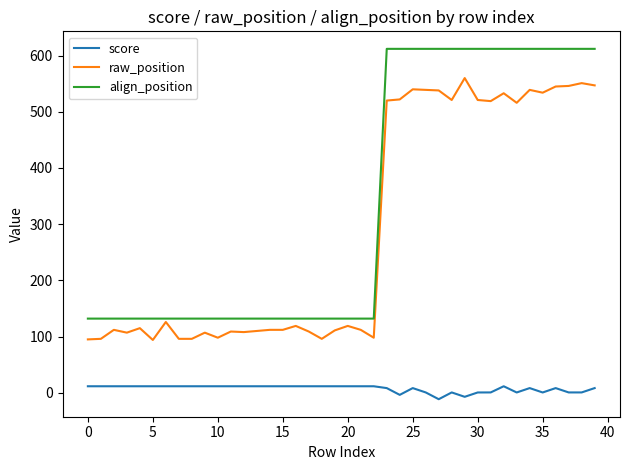

Which series has the largest range (max minus min)?

align_position